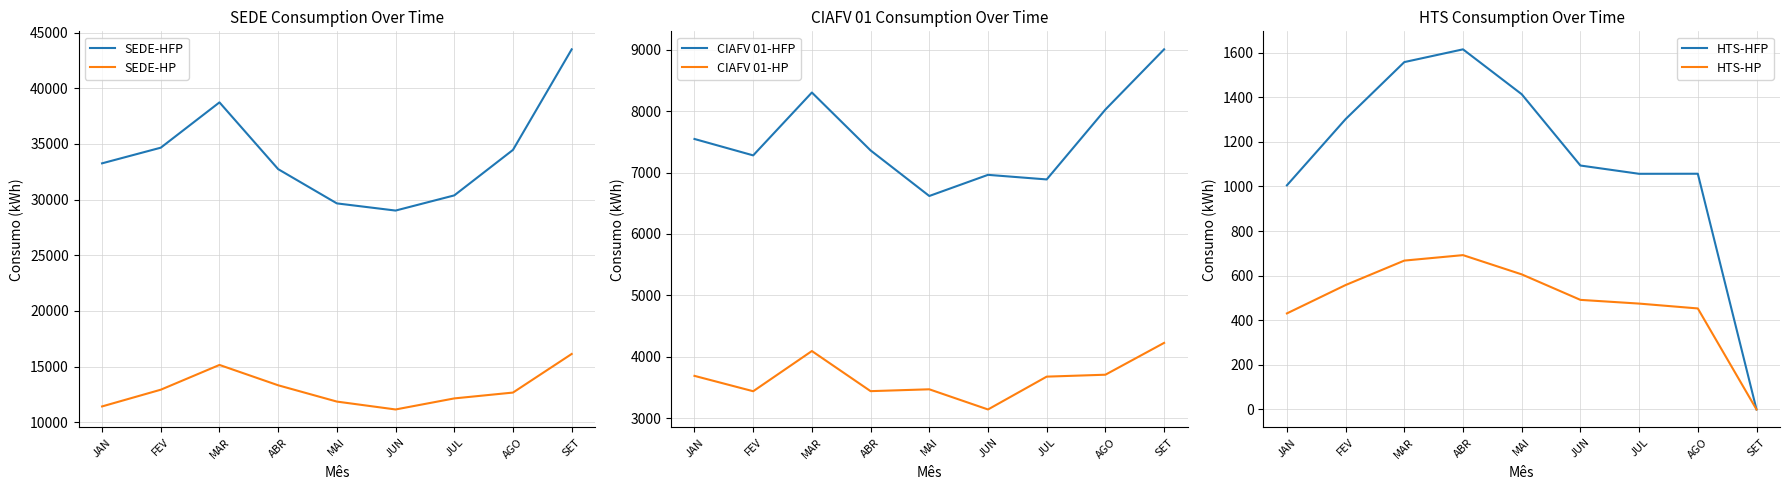

What is the spread (max minus min) of values at FEV?

34104.7